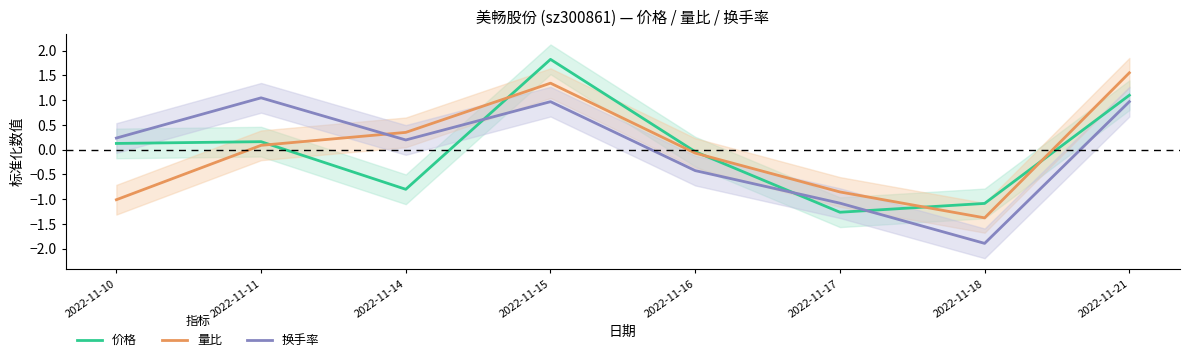

Reading right to left, list all the values displayed in this chart.

价格: 2022-11-21=1.1	2022-11-18=-1.1	2022-11-17=-1.3	2022-11-16=-0.0	2022-11-15=1.8	2022-11-14=-0.8	2022-11-11=0.2	2022-11-10=0.1
量比: 2022-11-21=1.6	2022-11-18=-1.4	2022-11-17=-0.9	2022-11-16=-0.1	2022-11-15=1.3	2022-11-14=0.3	2022-11-11=0.1	2022-11-10=-1.0
换手率: 2022-11-21=1.0	2022-11-18=-1.9	2022-11-17=-1.1	2022-11-16=-0.4	2022-11-15=1.0	2022-11-14=0.2	2022-11-11=1.0	2022-11-10=0.2